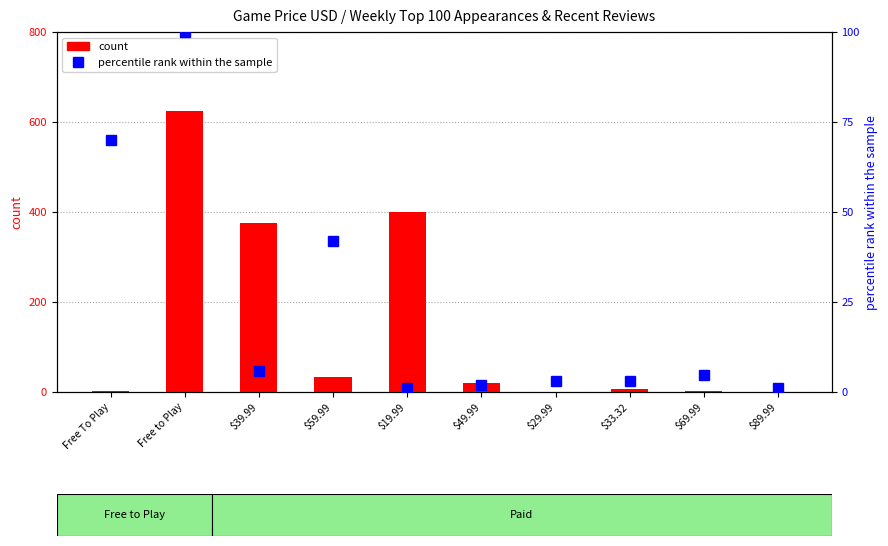

How many data points in count are above 19?

4